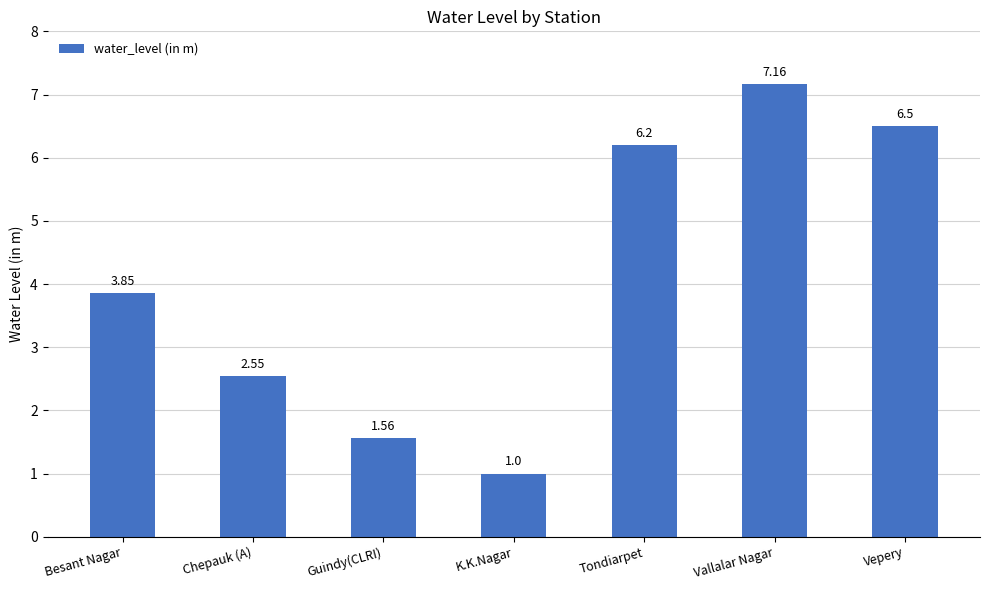

What is the ratio of the value at Besant Nagar to the value at Vallalar Nagar?

0.5